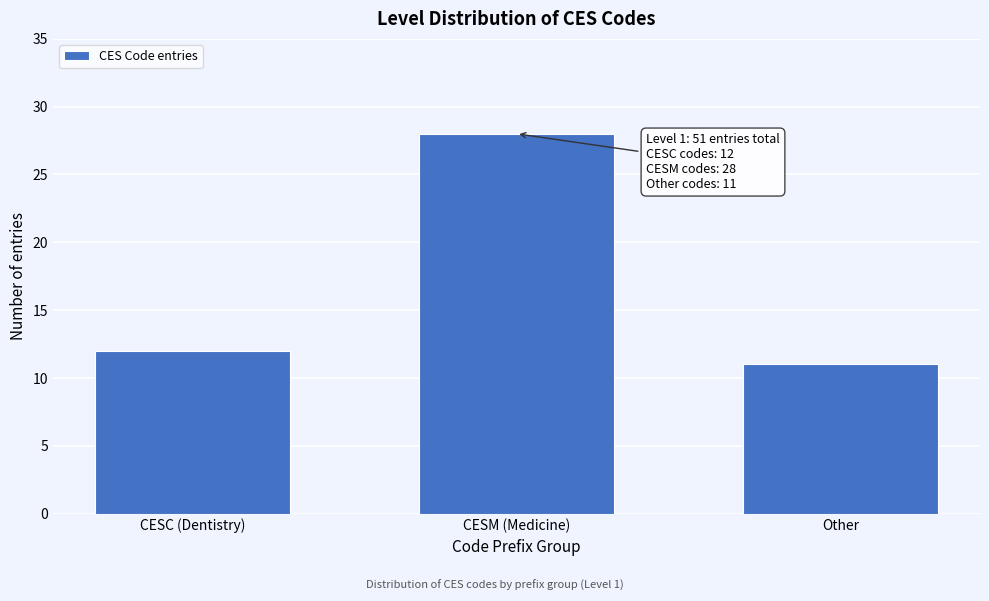

Reading left to right, what are all the values shown in this chart?

12	28	11